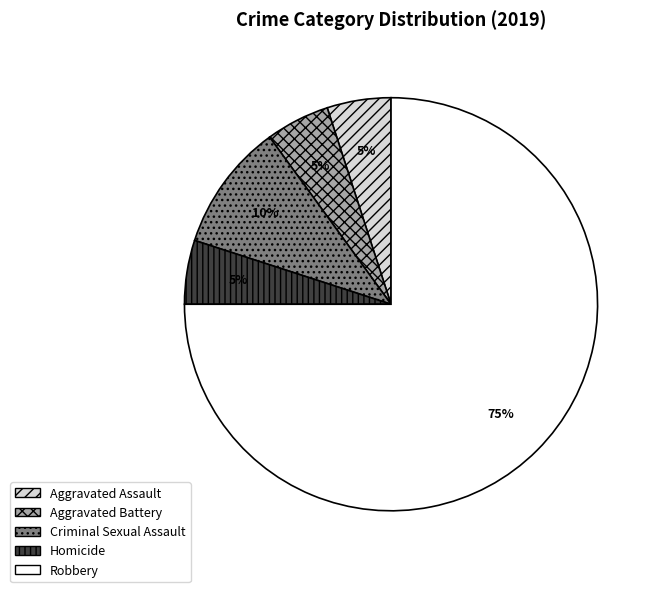

True or false: Homicide accounts for 5% of the total.

True